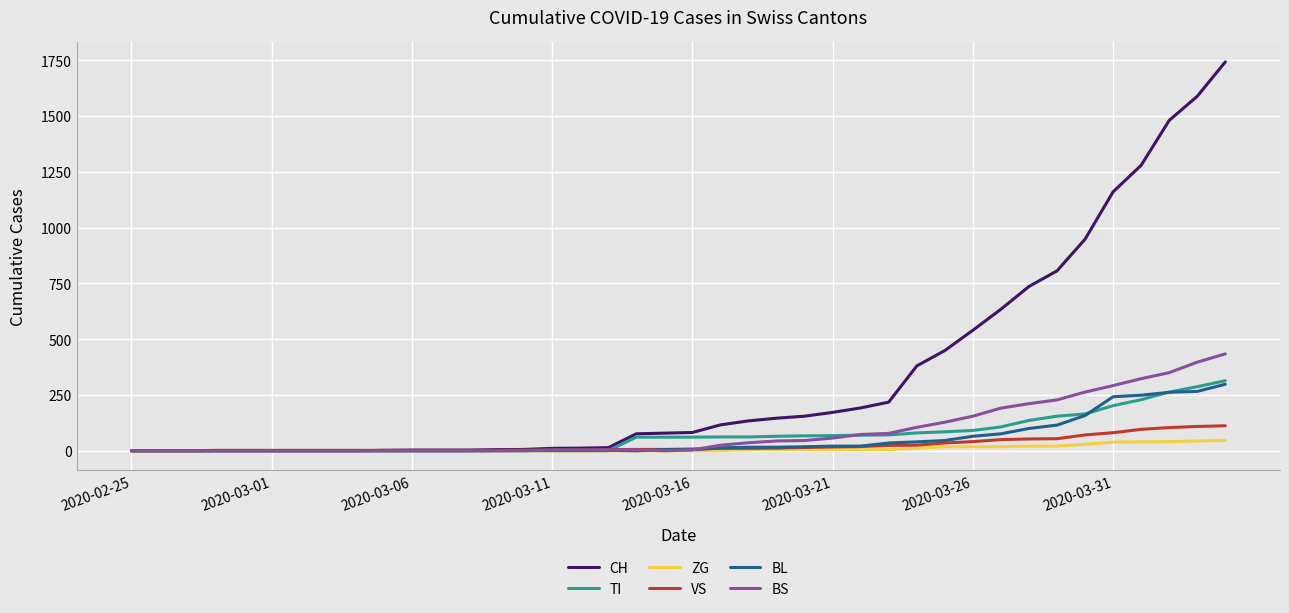

What is the maximum value shown in the chart?

1742